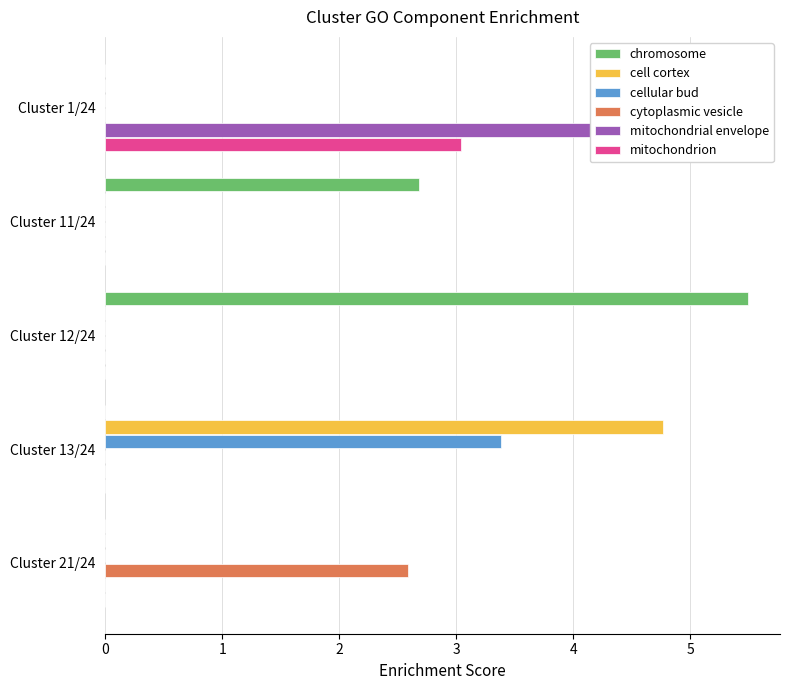

At how many categories does at least one series exceed 0?

5